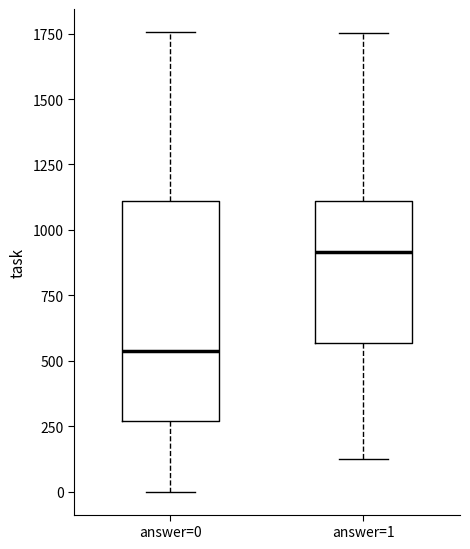

Which box is the tallest, from its lower edge to its upper edge?

answer=0